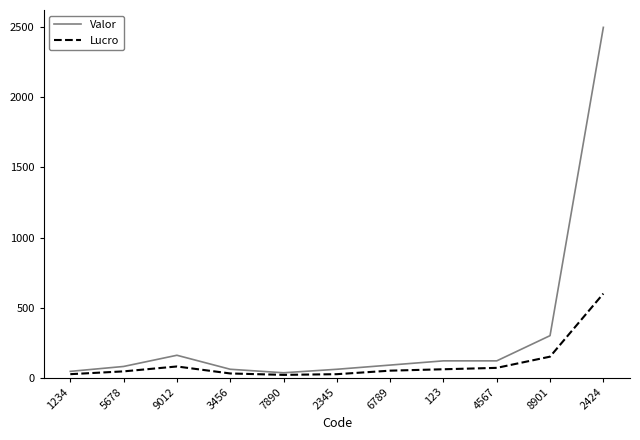

What is the approximate value of Valor at 2345?

59.9